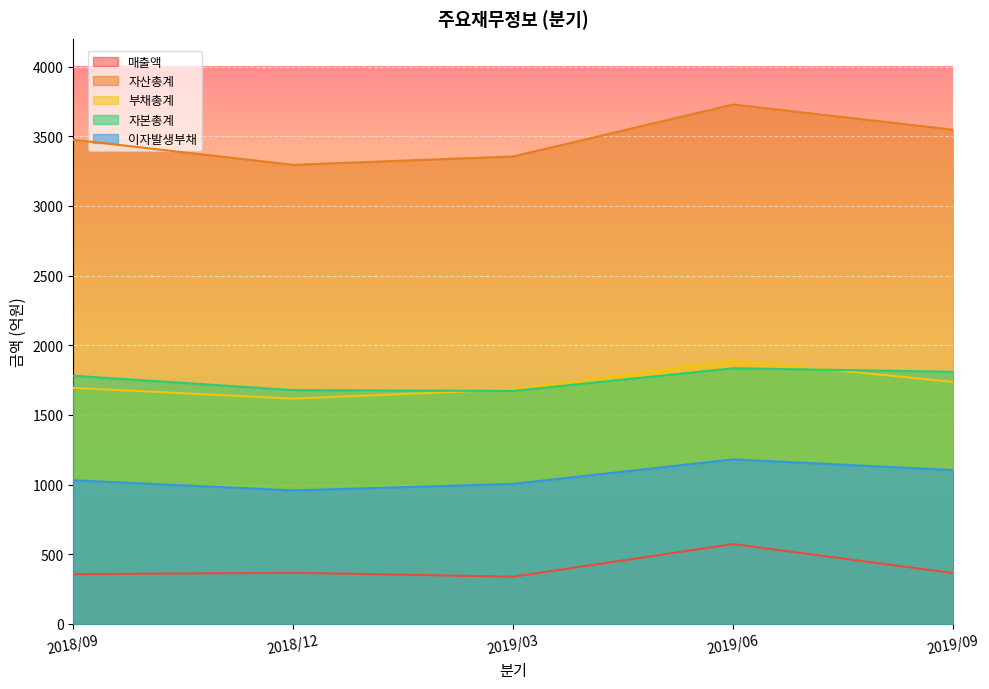

Is the value of 이자발생부채 at 2019/06 greater than the value of 자본총계 at 2018/09?

No